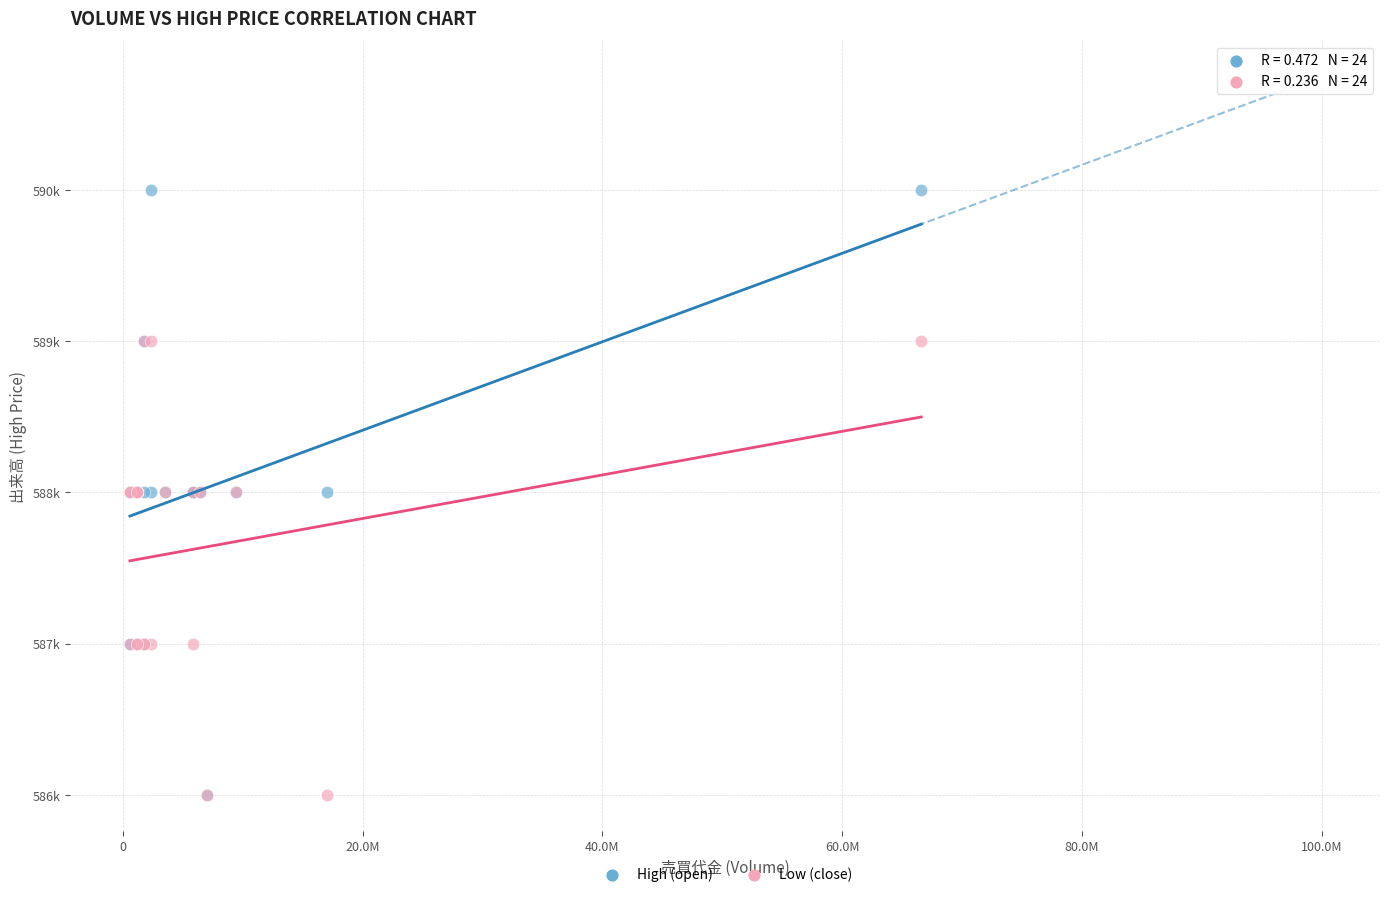

Which series reaches the maximum Y coordinate?

High (open)